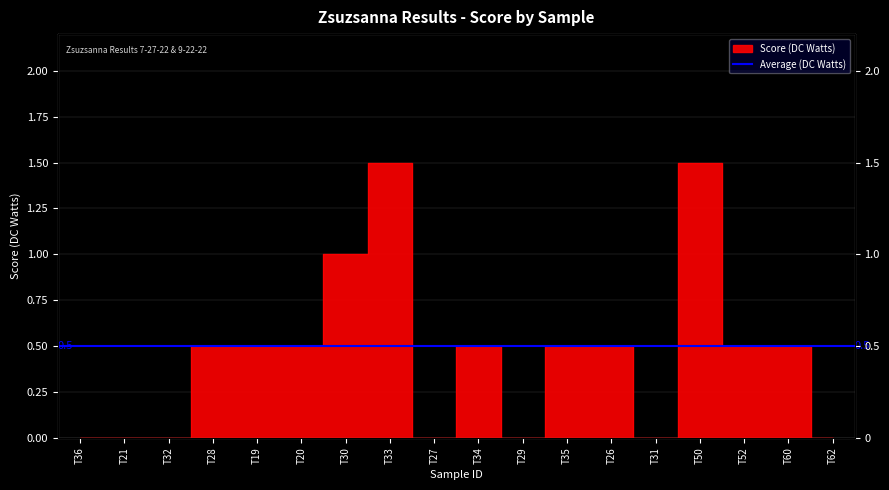

What is the approximate value at T34?

0.5